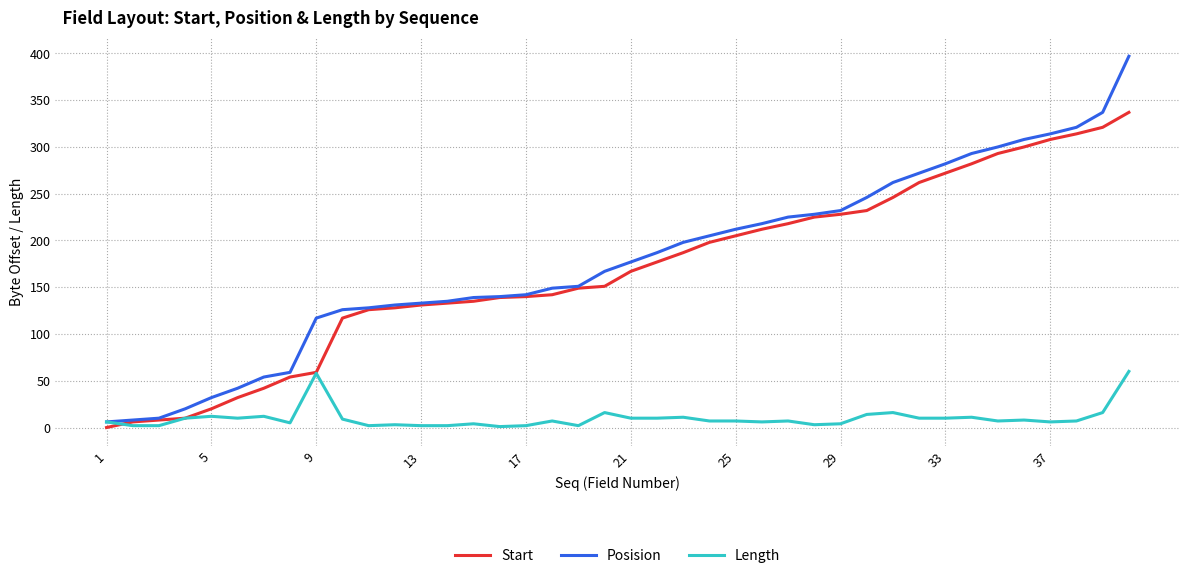

What is the greatest value displayed?

397